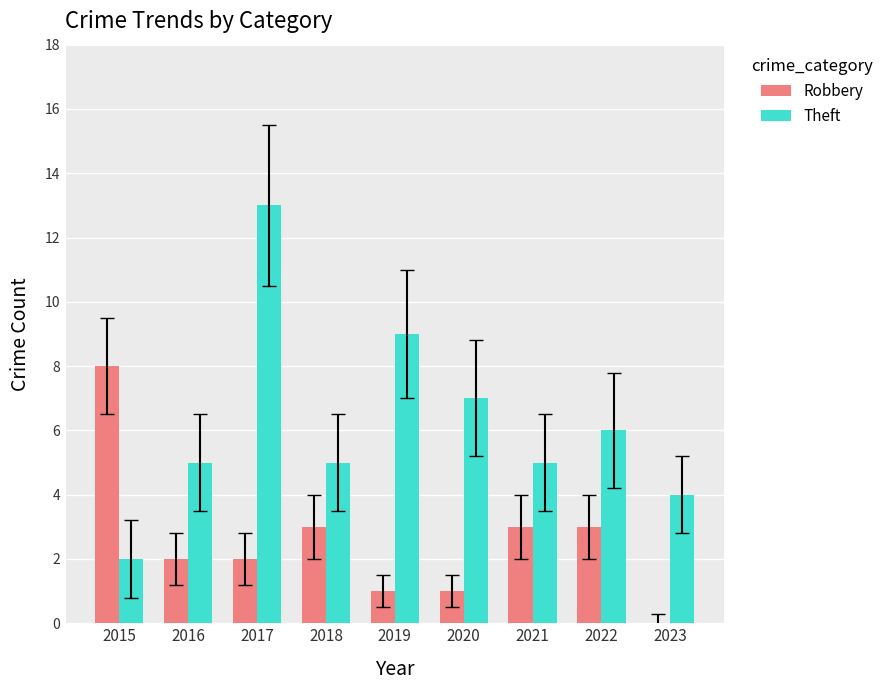

Are the bars horizontal?

No